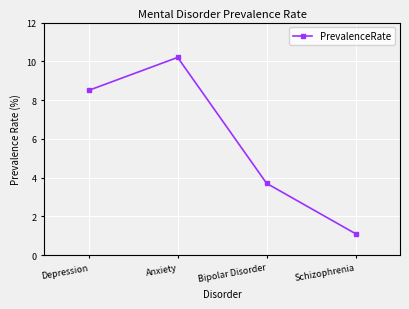

What position from the left is Depression?

1